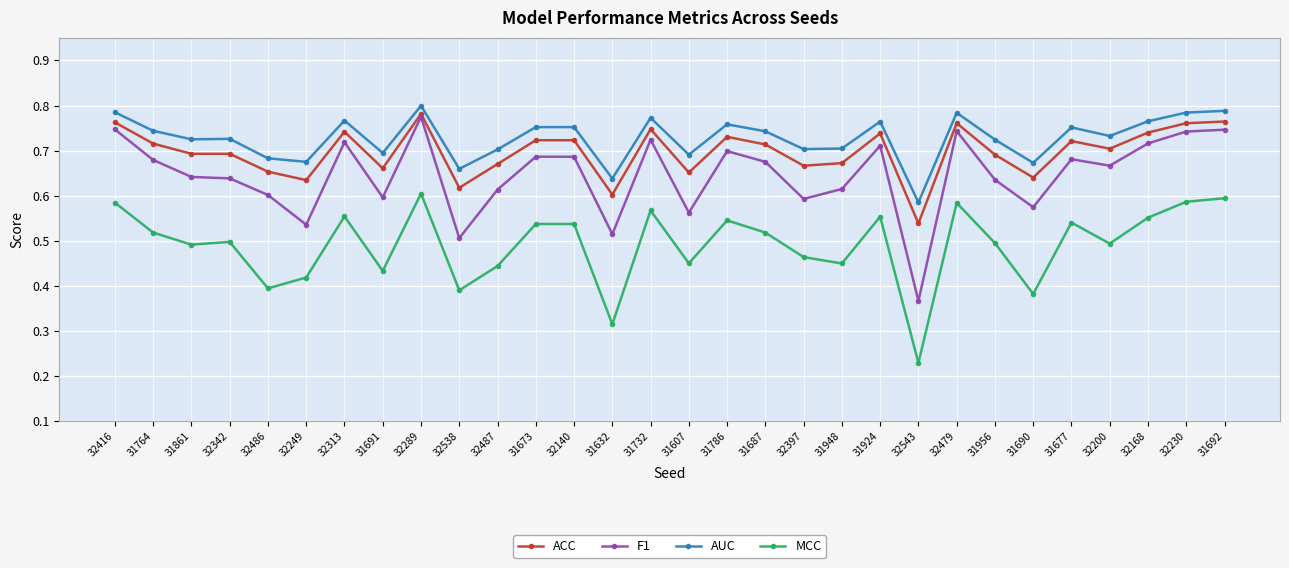

True or false: AUC and MCC cross at least once.

False